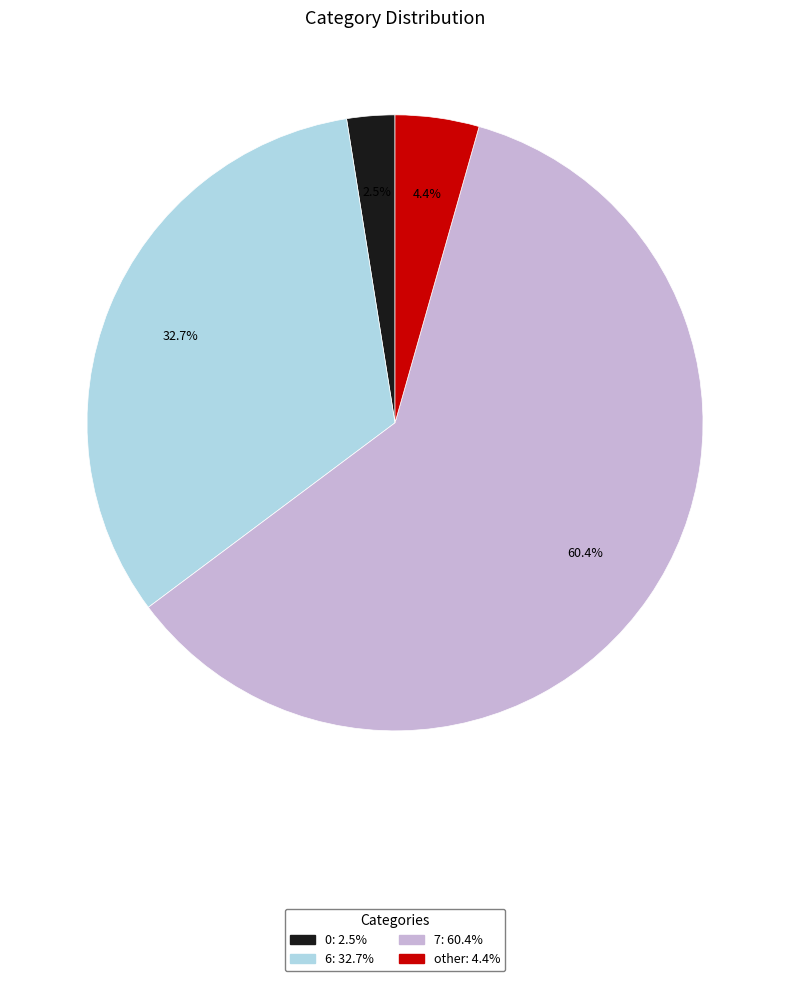

True or false: 6 accounts for 20% of the total.

False